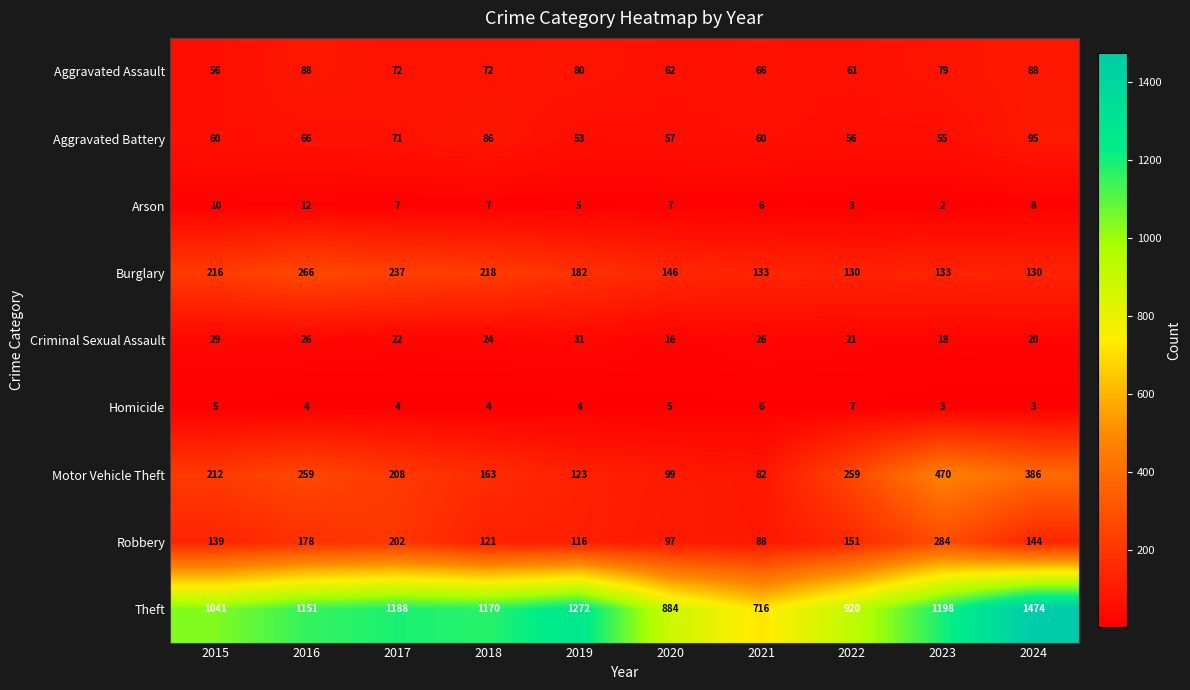

Count the number of categories in the chart.

10